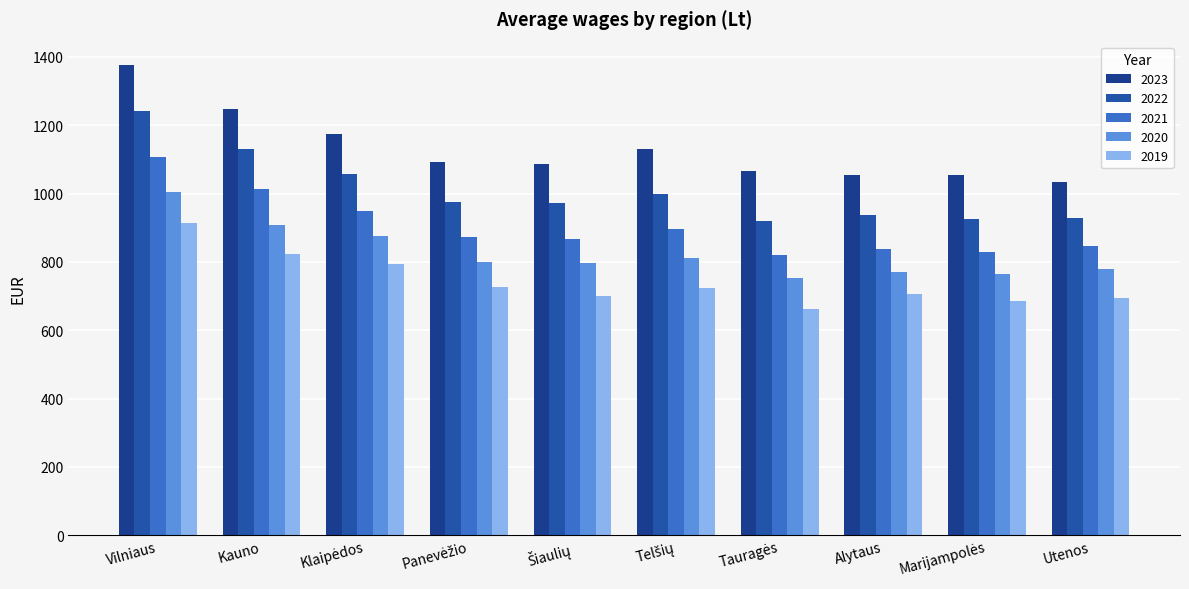

Which series changed the most between Marijampolės and Utenos?

2023